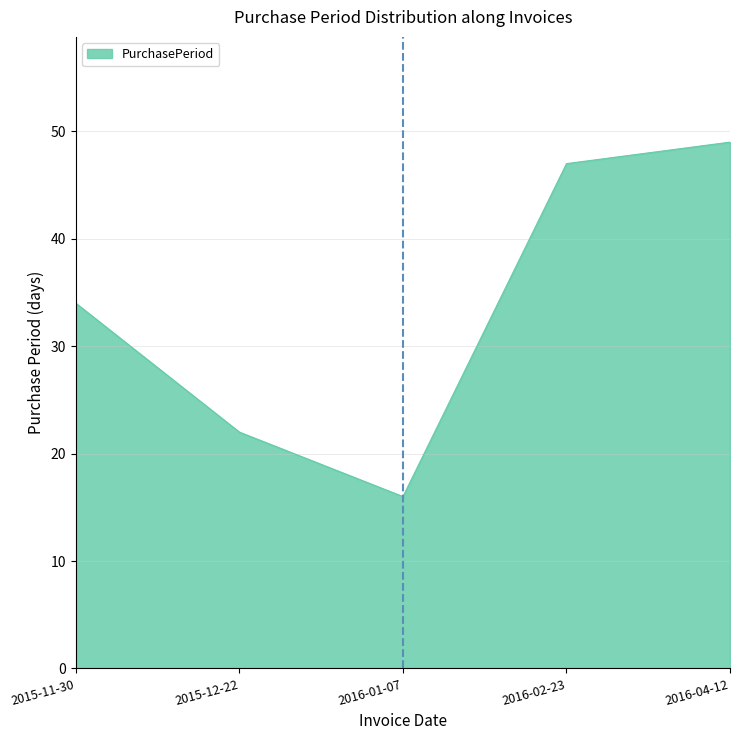

What is the change in value from 2015-11-30 to 2016-01-07?

-18